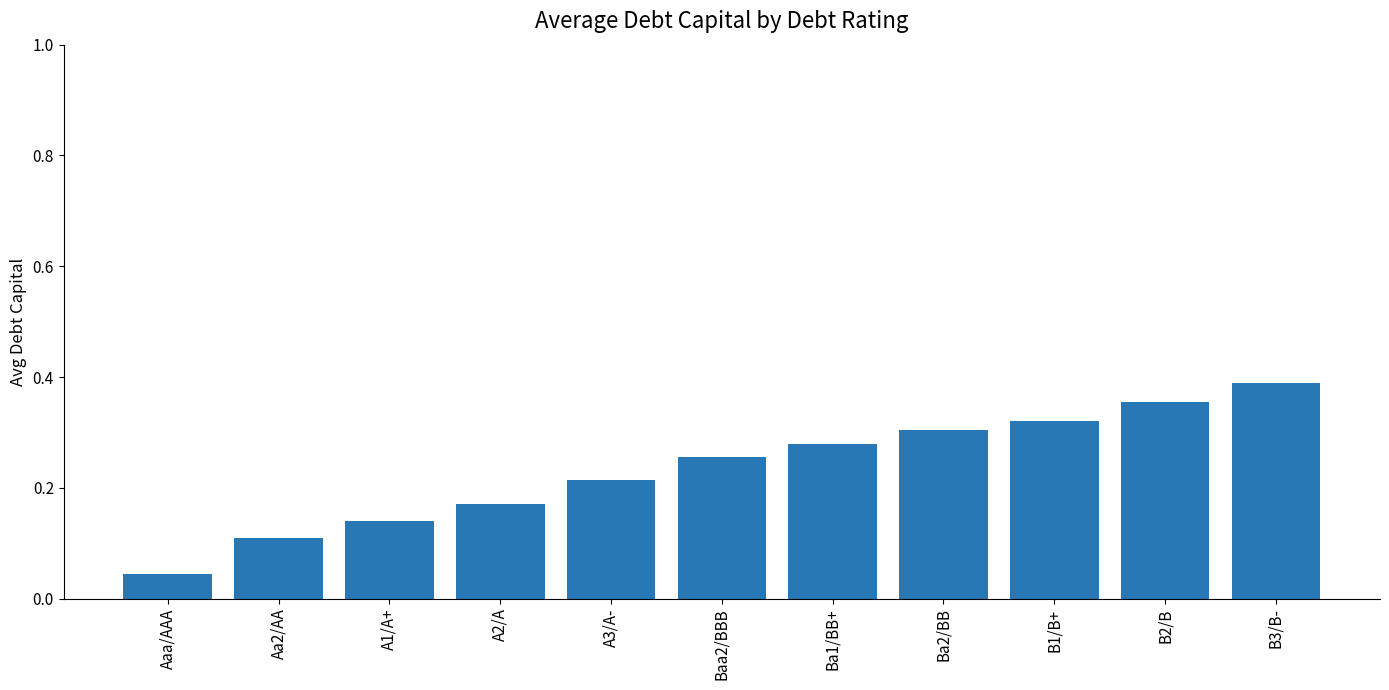

Rank the categories by value from lowest to highest.

Aaa/AAA, Aa2/AA, A1/A+, A2/A, A3/A-, Baa2/BBB, Ba1/BB+, Ba2/BB, B1/B+, B2/B, B3/B-